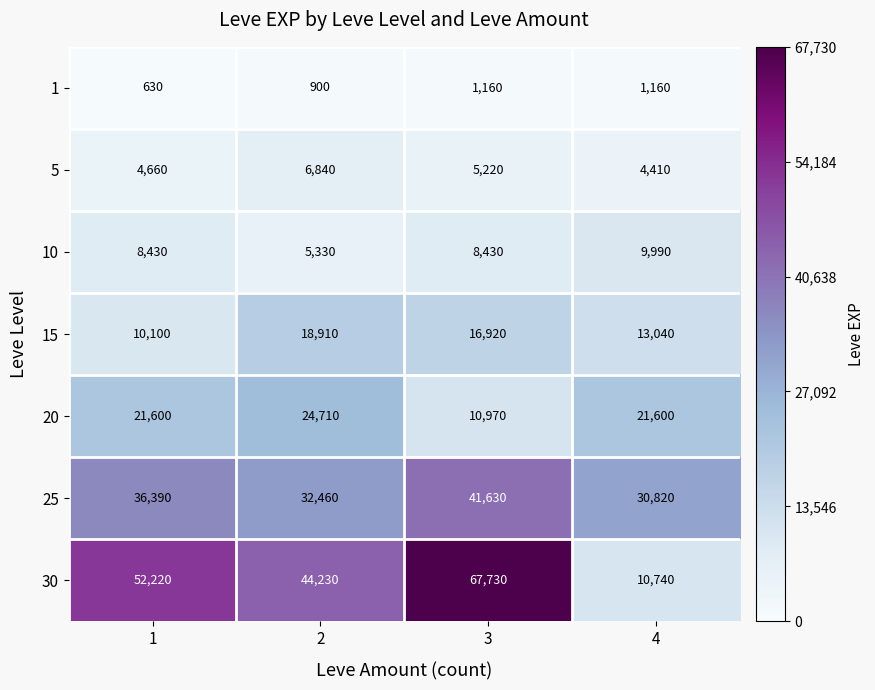

Which series has the largest total across all categories?

30